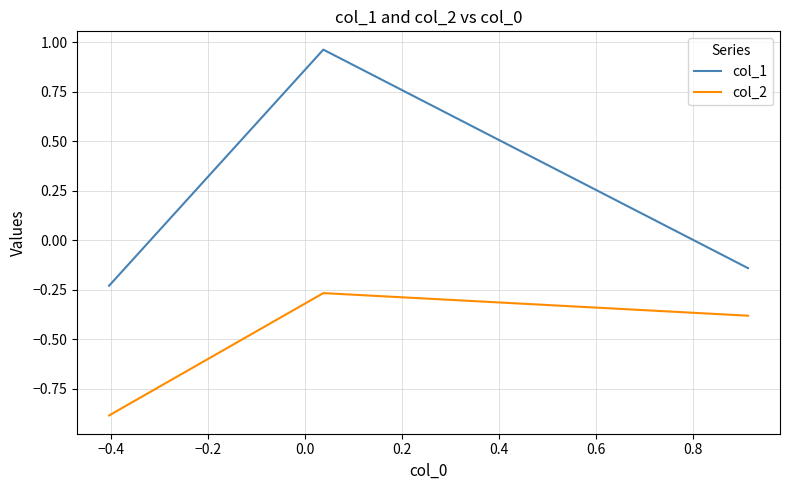

What is the smallest value displayed?

-0.9